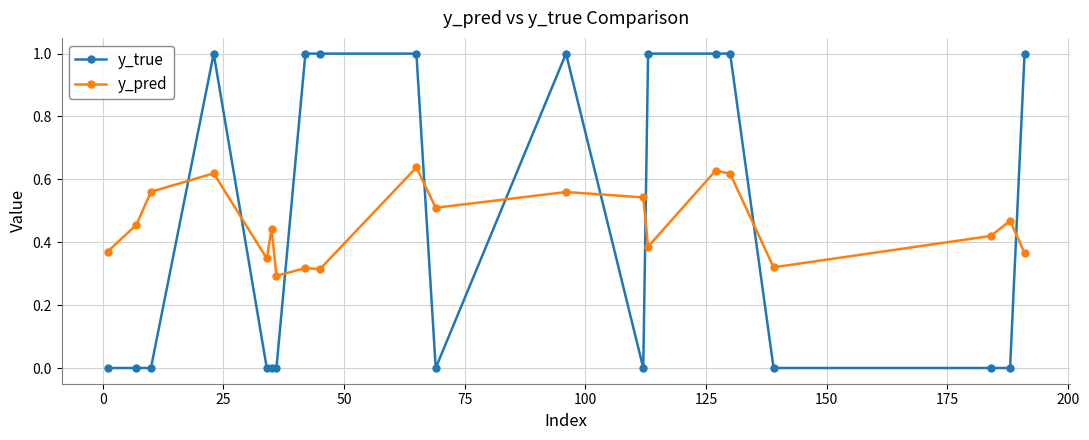

What is the greatest value displayed?

1.0